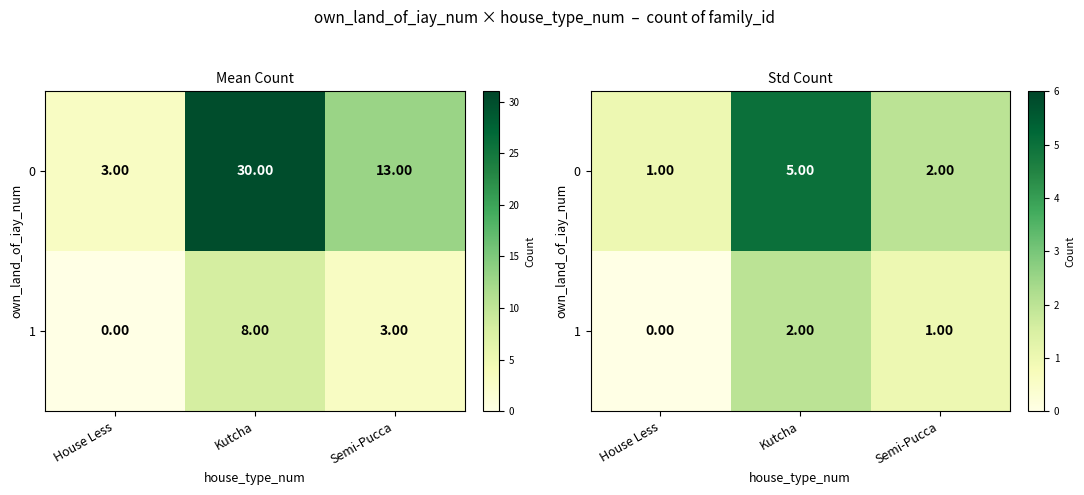

The value of 1 at Semi-Pucca is 0. True or false?

False